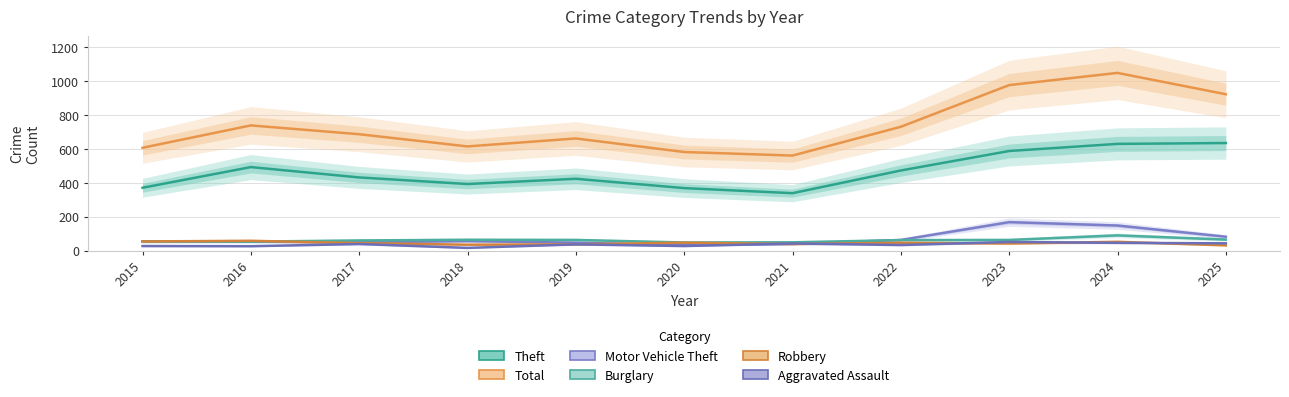

True or false: Total and Motor Vehicle Theft cross at least once.

False